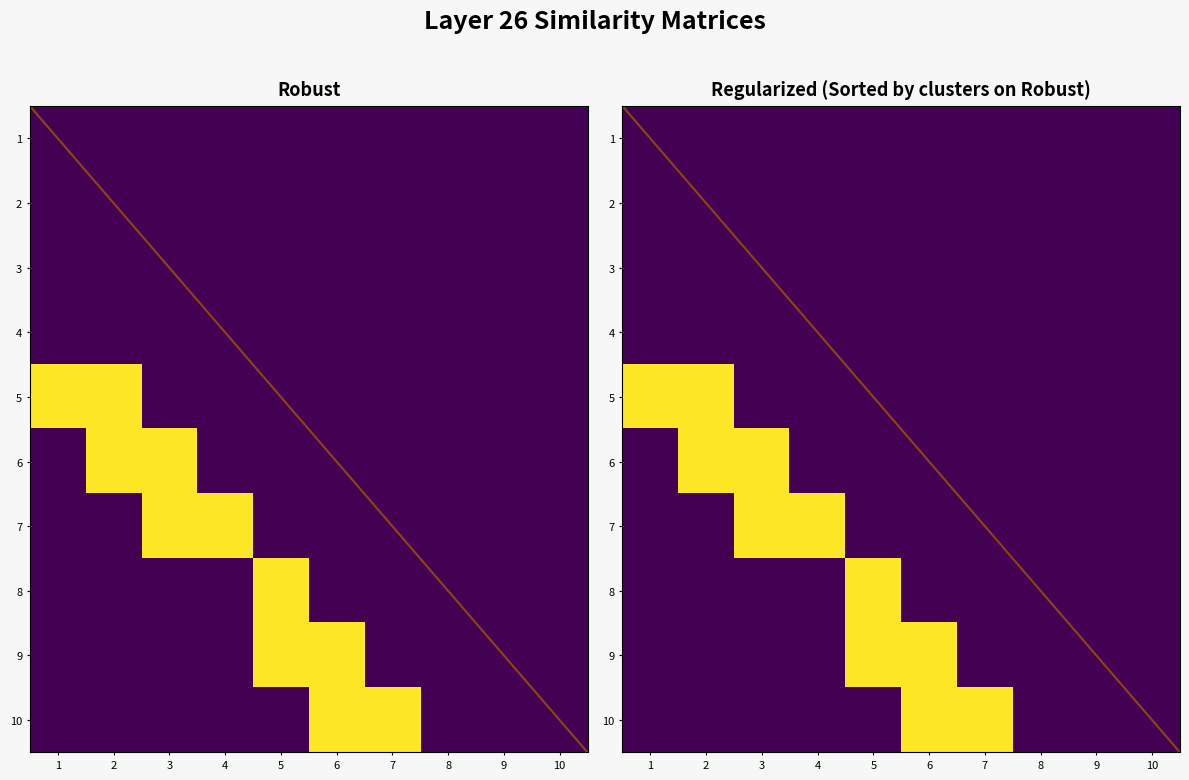

Which series changed the most between 2 and 7?

5